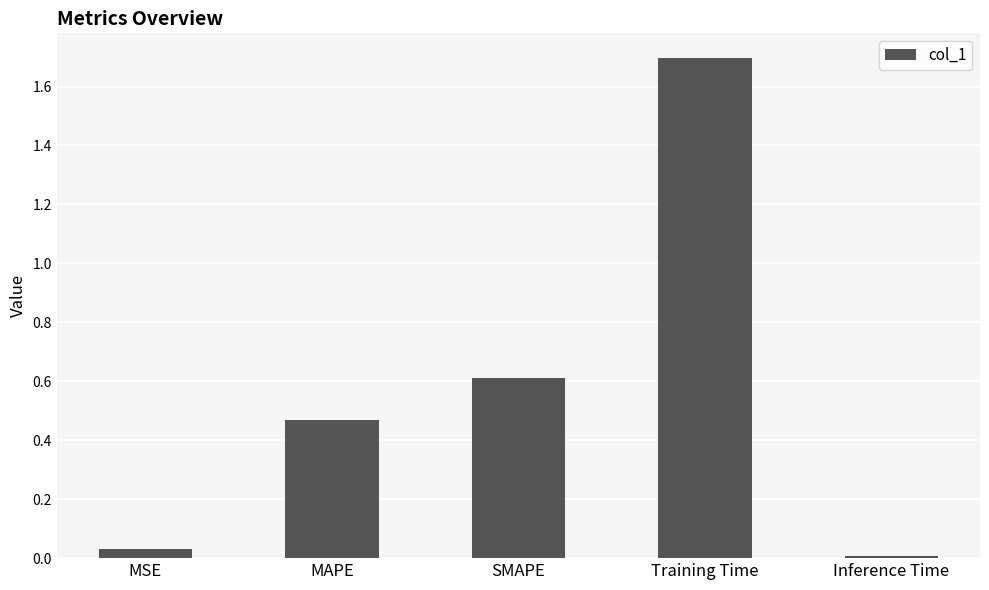

What is the label of the 4th bar from the left?

Training Time